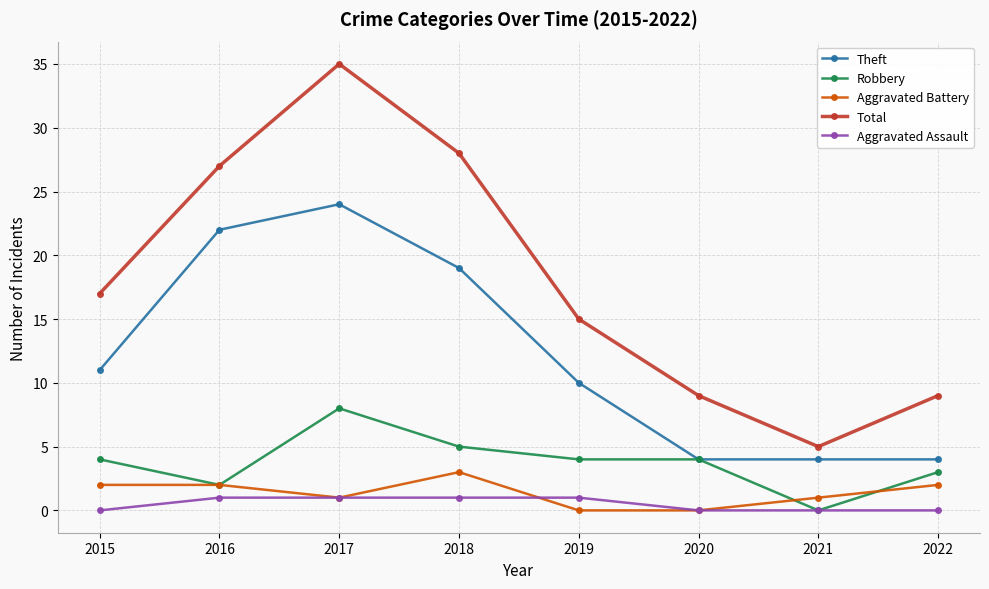

What is the difference between the maximum and second lowest values in the Robbery series?

6